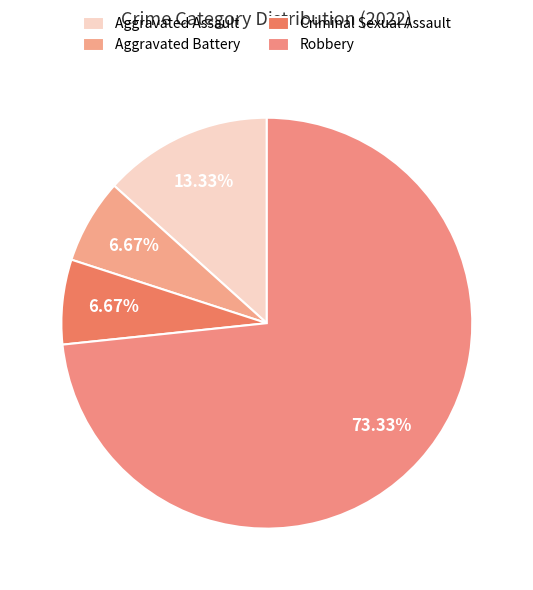

Rank the categories by value from highest to lowest.

Robbery, Aggravated Assault, Aggravated Battery, Criminal Sexual Assault